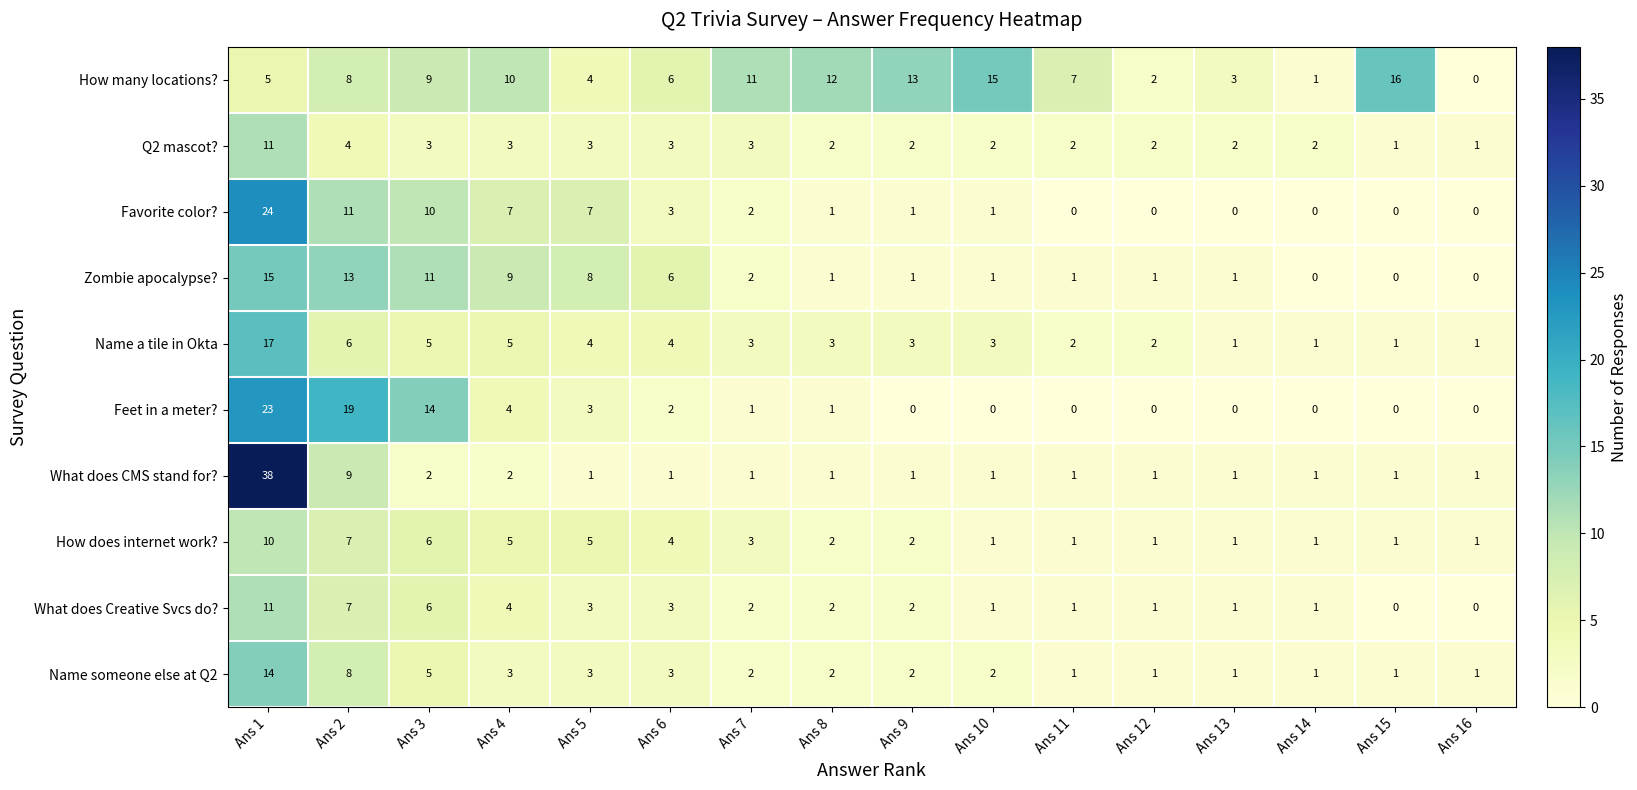

What is the sum of all Feet in a meter? values?

67